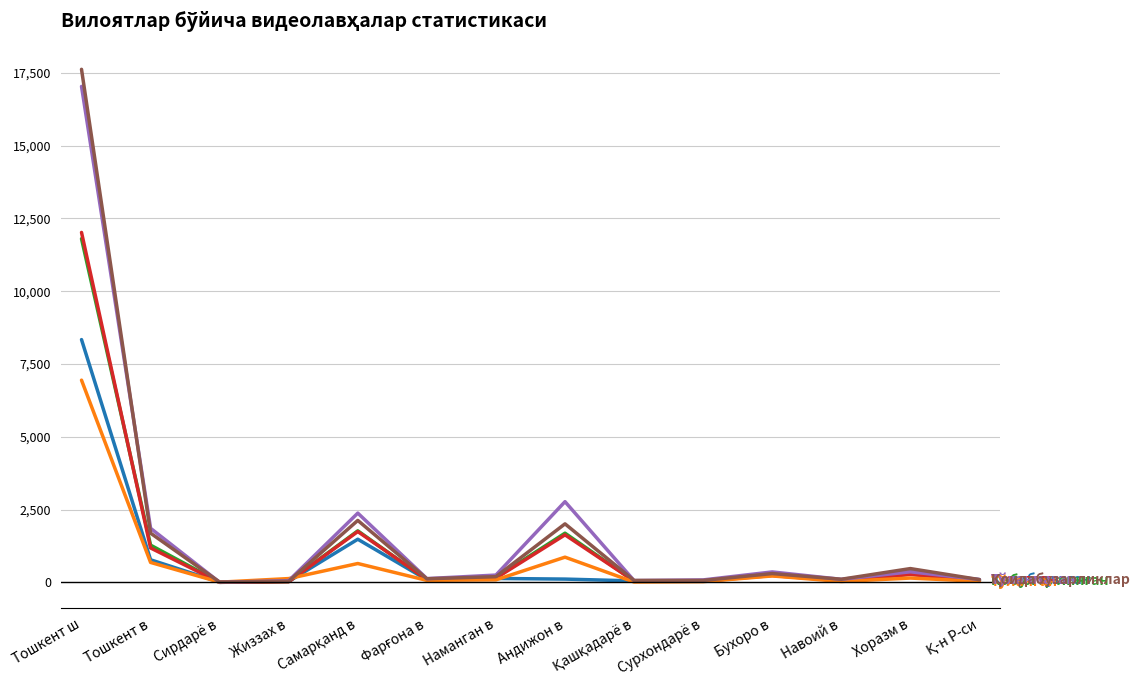

What is the spread (max minus min) of values at Андижон в?

2659